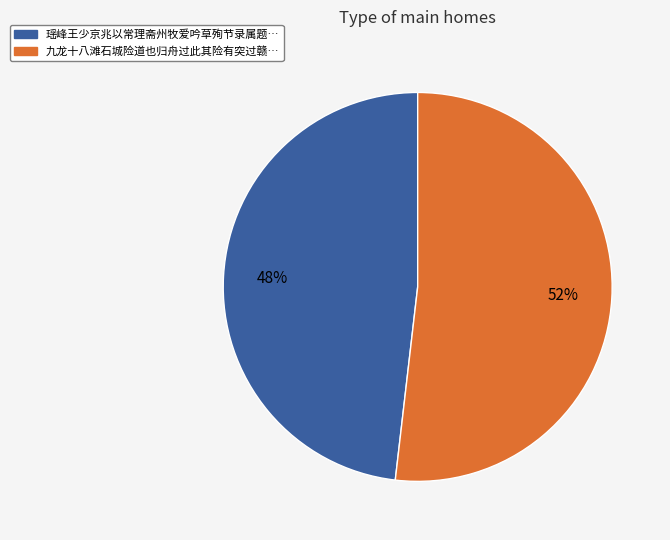

Is there a majority slice in this chart?

Yes